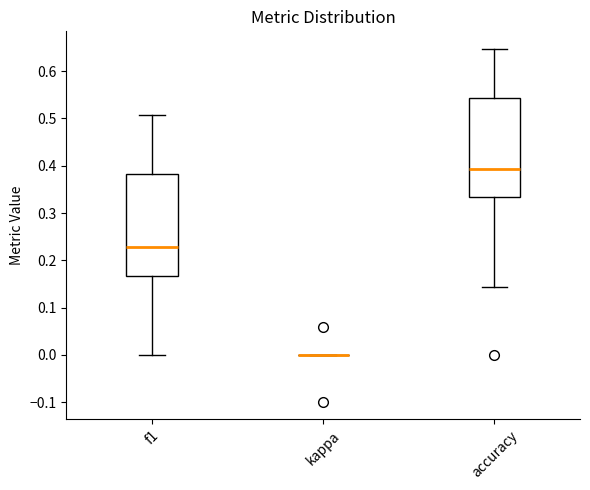

Reading left to right, transcribe this box plot: for each box, give where its median line is, the range the box spans, and where its two whiskers end, as read against the y-axis. The values are not printed on the chart, so give them approximately, as read against the axis.

f1: median 0.23, box 0.17 to 0.38, whiskers 0.00 to 0.51
kappa: box collapsed to a line at 0.00, whiskers 0.00 to 0.00
accuracy: median 0.39, box 0.33 to 0.54, whiskers 0.14 to 0.65